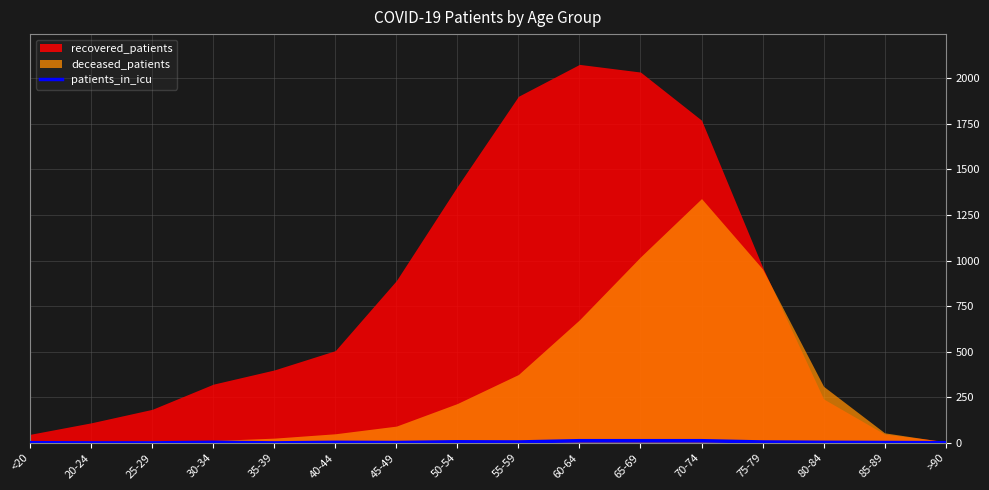

Where does the data first go above 3?

50-54